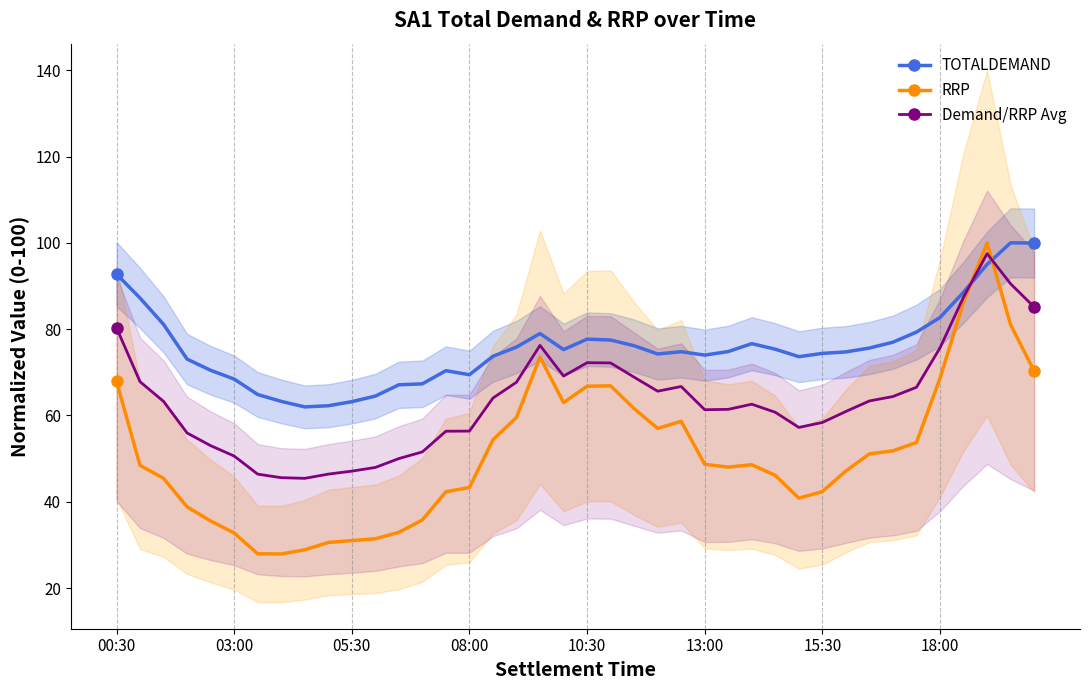

Which series has the largest range (max minus min)?

RRP